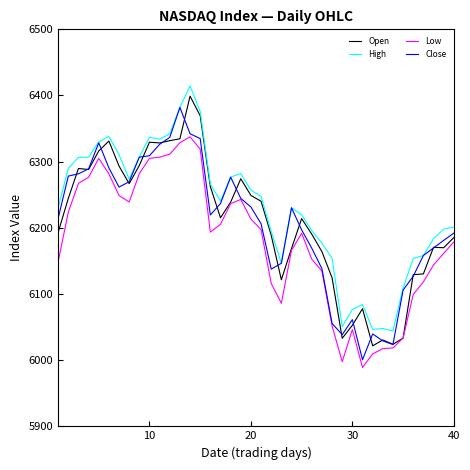

List the series in order of their peak value, lowest first.

Low, Close, Open, High